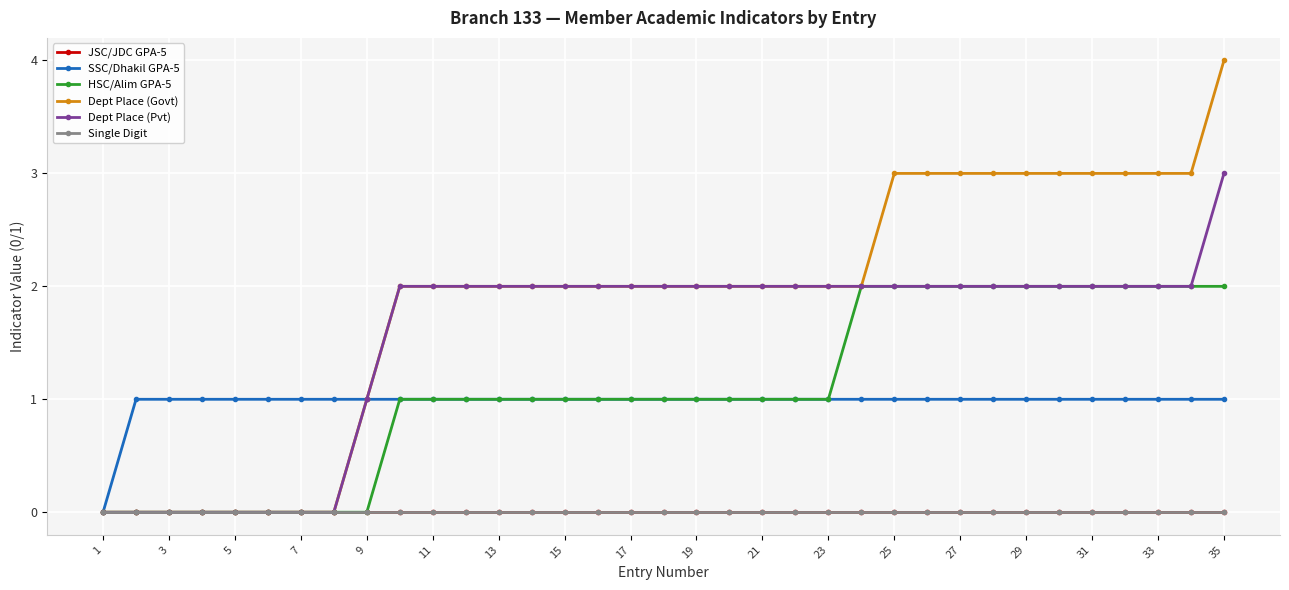

Does the chart have visible grid lines?

Yes